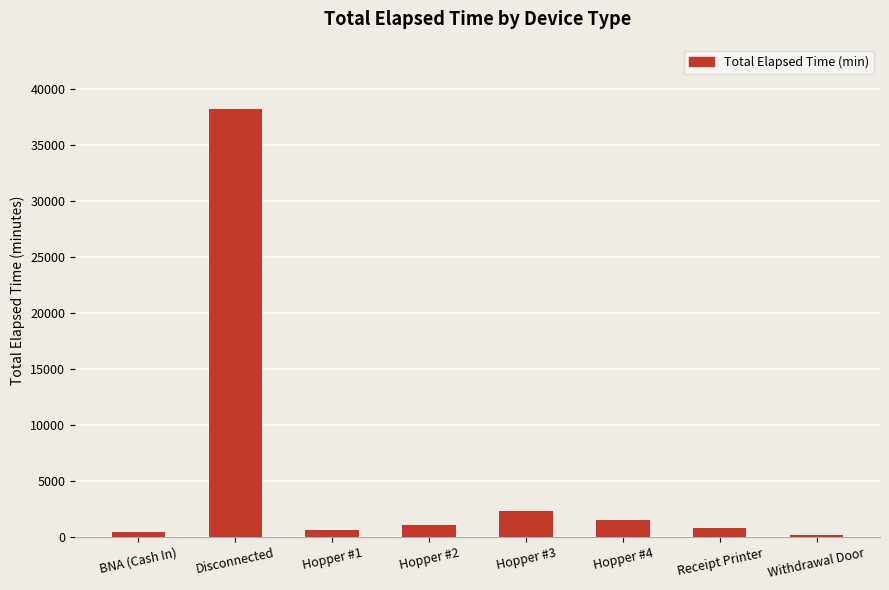

Count the number of data series in this chart.

1